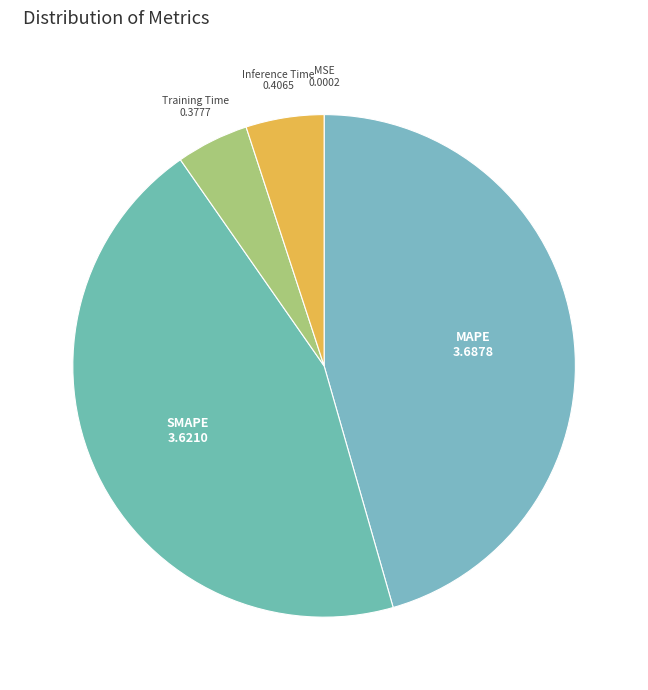

What is the largest slice in the pie chart?

MAPE